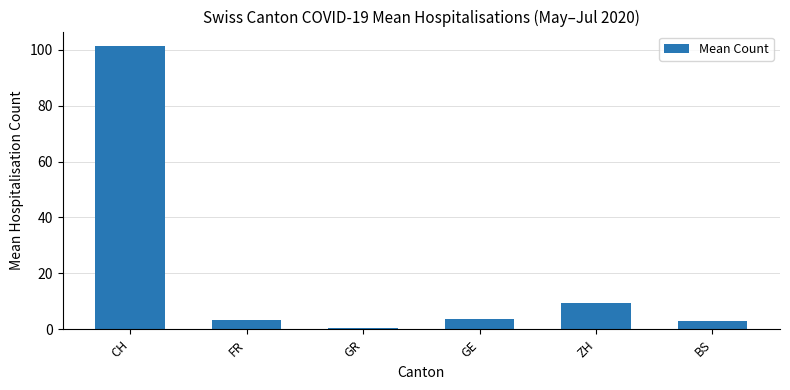

Which label corresponds to the smallest value in the chart?

GR